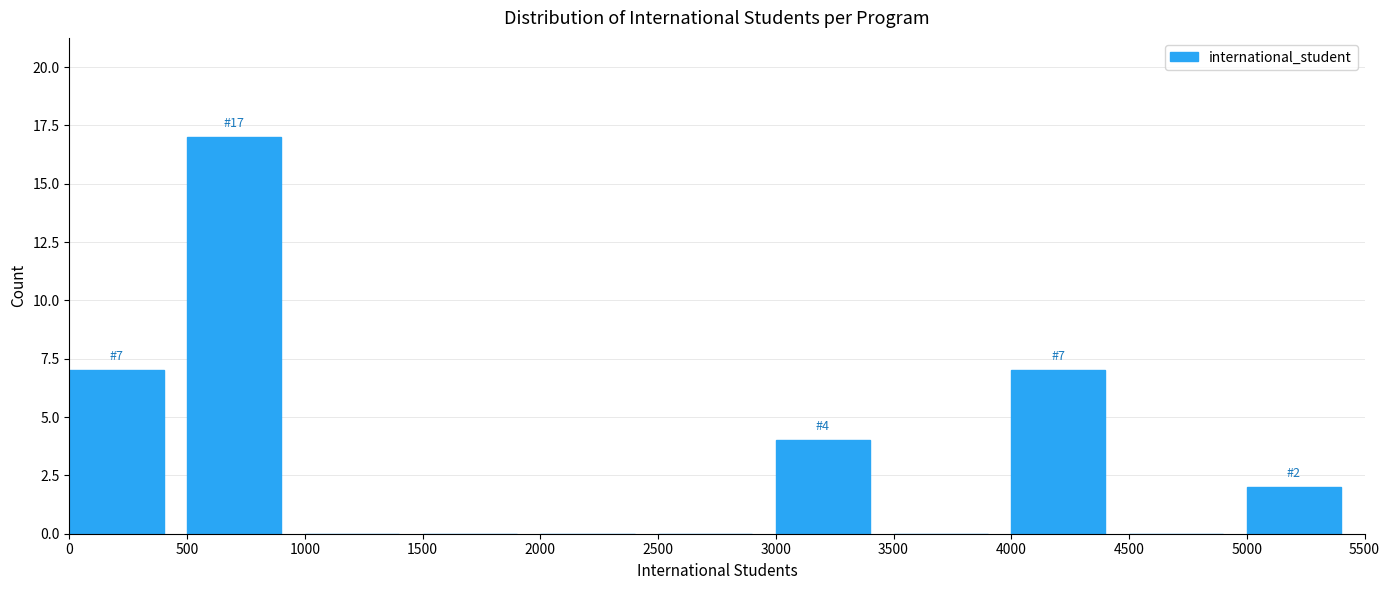

Over which range of the x-axis is the bar tallest?

500 to 1000